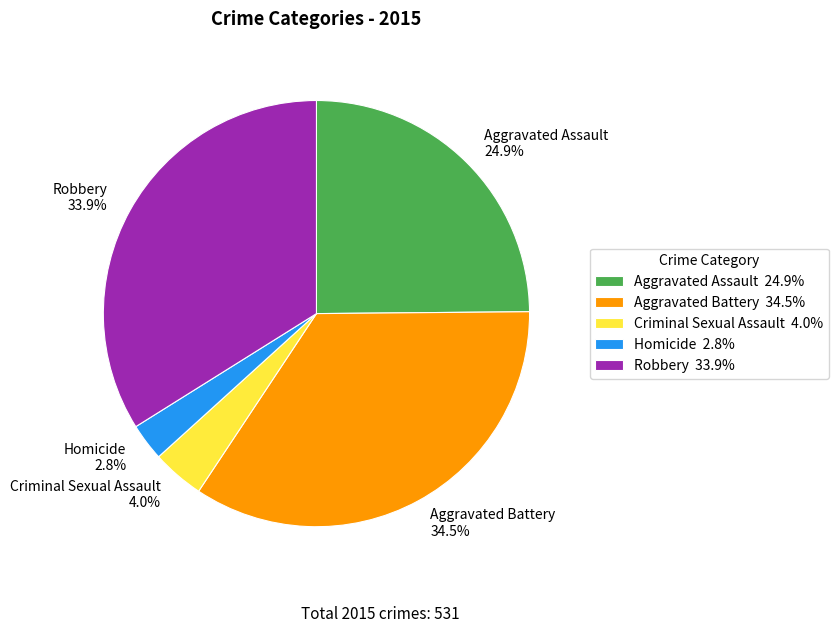

What percentage is the Robbery slice, to the nearest percent?

34%